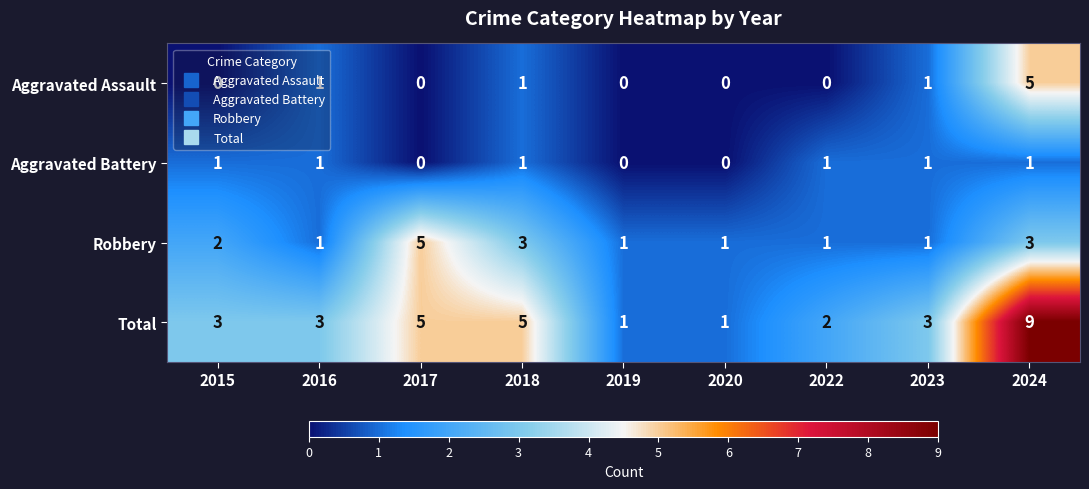

Between 2015 and 2019, which series saw the biggest shift?

Total